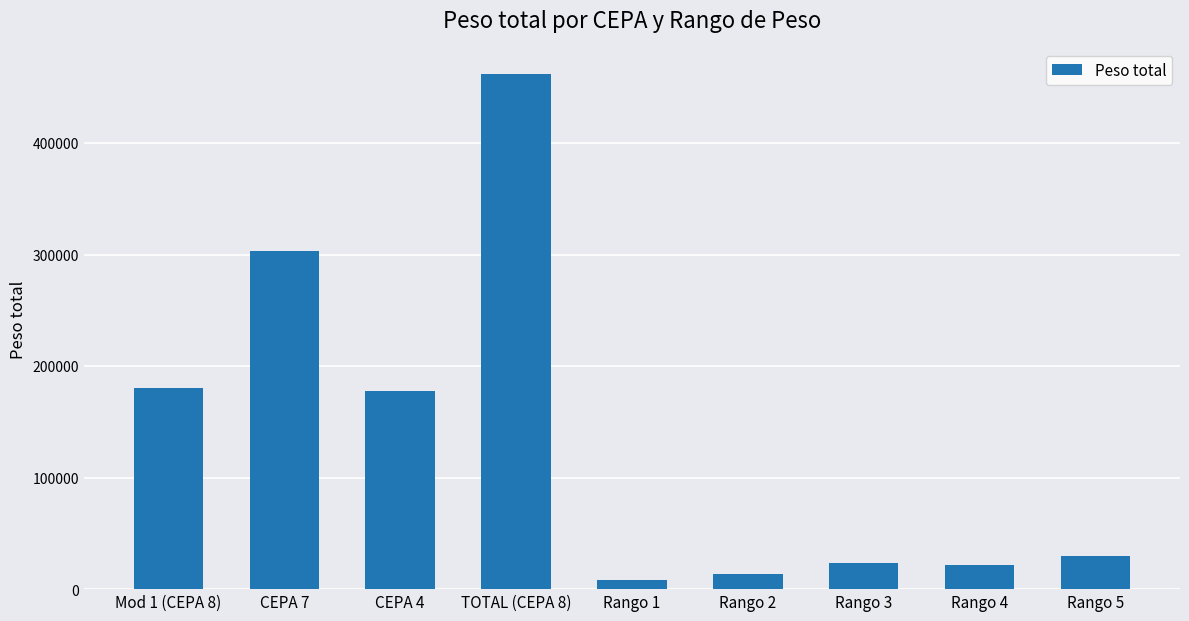

What is the change in value from Mod 1 (CEPA 8) to CEPA 4?

-3420